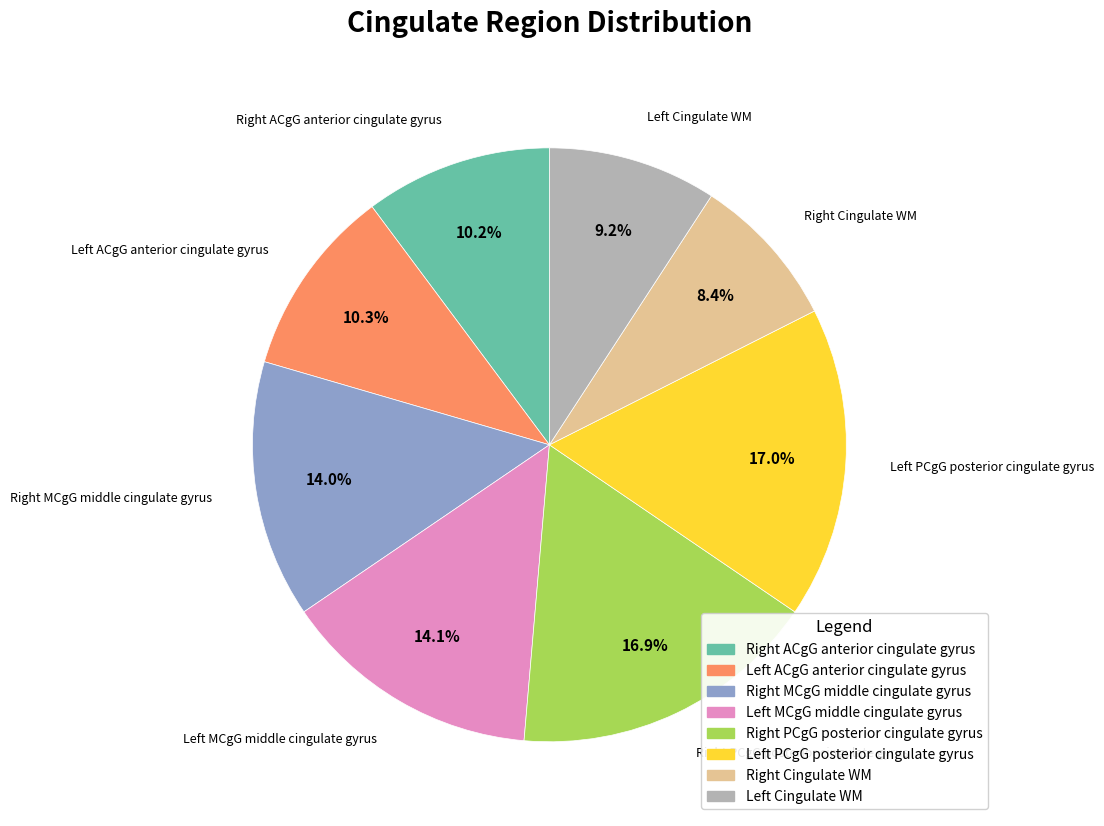

Which category has the smallest portion of the pie?

Right Cingulate WM